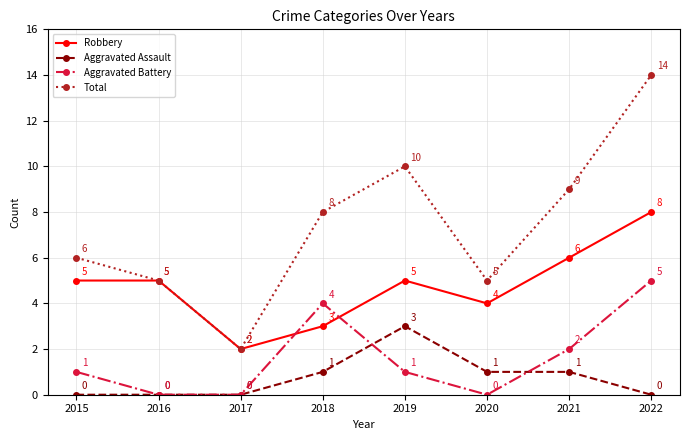

Rank the series at 2020 from lowest to highest value.

Aggravated Battery, Aggravated Assault, Robbery, Total